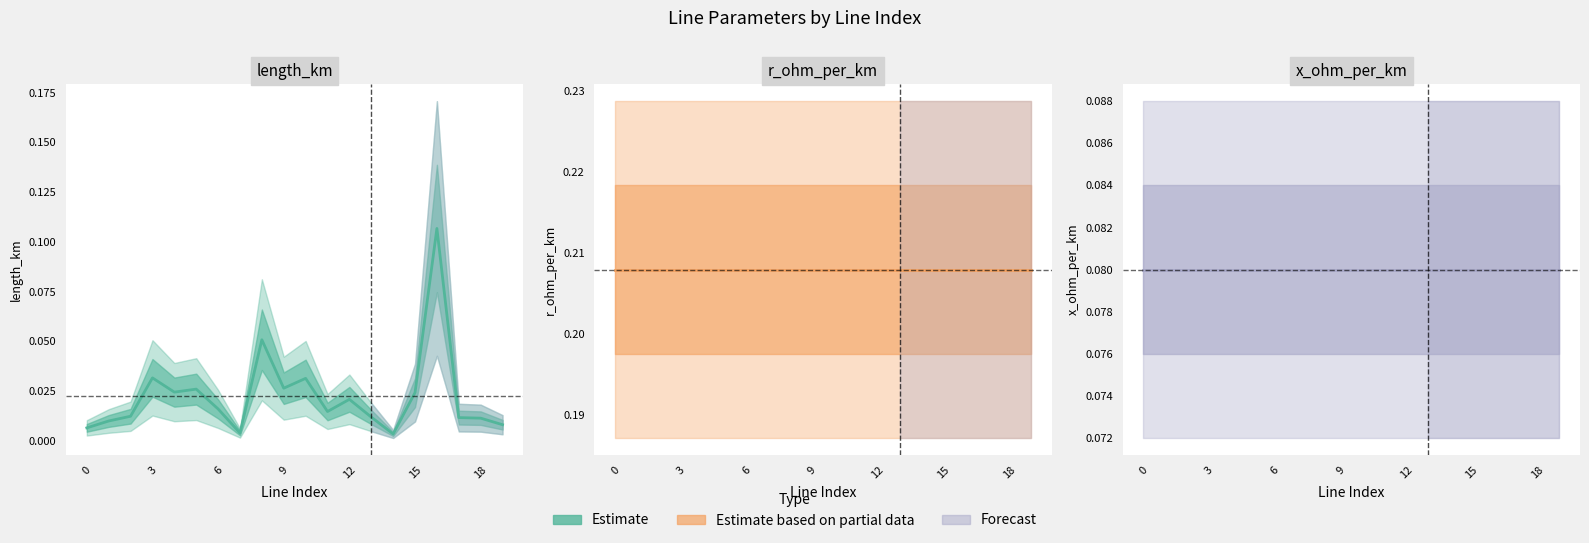

Which has a higher value, 10 or 15?

10